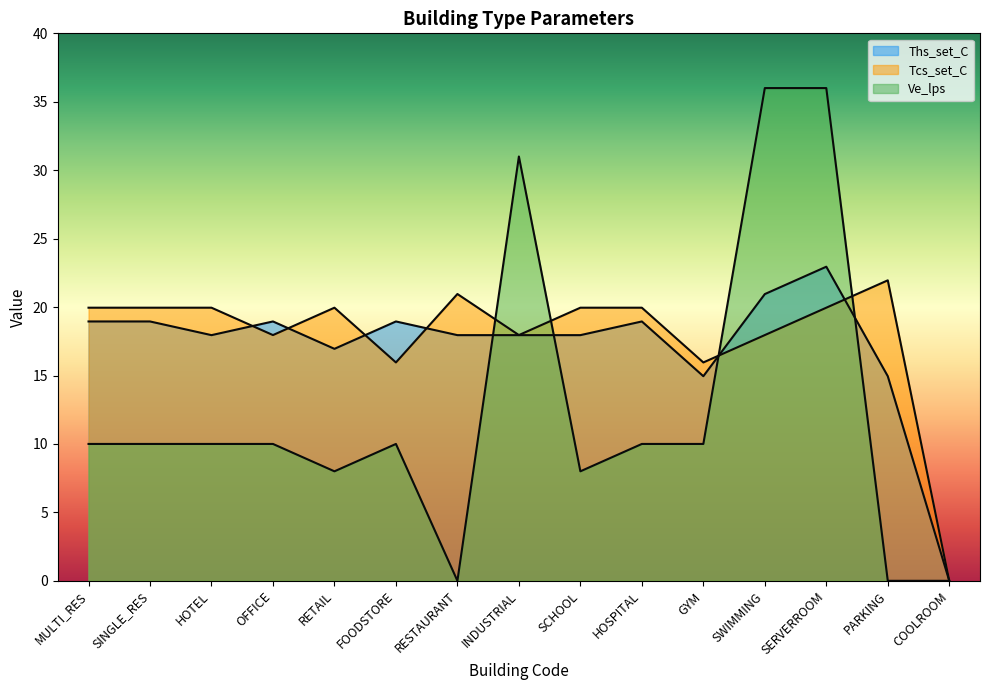

Which has a higher value, MULTI_RES or OFFICE?

MULTI_RES